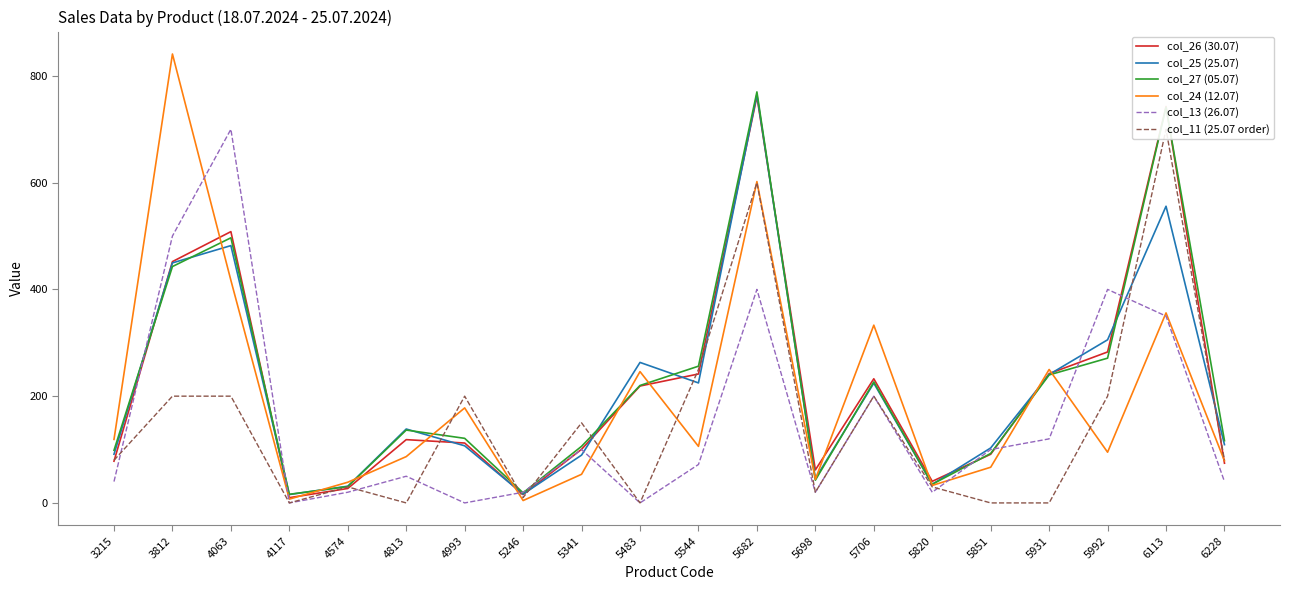

Reading right to left, what are all the values shown in this chart?

col_26 (30.07): 6228=74.4	6113=742.6	5992=282.8	5931=242.2	5851=91.2	5820=40.4	5706=232.6	5698=61.8	5682=761.2	5544=241.6	5483=219.0	5341=100.5	5246=15.6	4993=112.2	4813=118.5	4574=27.1	4117=9.8	4063=508.2	3812=452.1	3215=78.2
col_25 (25.07): 6228=109.2	6113=555.8	5992=305.6	5931=240.6	5851=103.0	5820=34.8	5706=224.4	5698=45.6	5682=765.2	5544=224.8	5483=263.2	5341=89.5	5246=16.5	4993=107.0	4813=138.4	4574=31.3	4117=15.7	4063=482.0	3812=449.6	3215=91.2
col_27 (05.07): 6228=116.6	6113=741.2	5992=271.2	5931=239.8	5851=92.6	5820=35.0	5706=226.6	5698=42.6	5682=770.0	5544=256.2	5483=220.0	5341=106.1	5246=18.9	4993=121.0	4813=136.5	4574=30.6	4117=16.1	4063=496.7	3812=442.8	3215=98.6
col_24 (12.07): 6228=79.0	6113=356.0	5992=95.0	5931=250.0	5851=66.9	5820=32.8	5706=333.0	5698=44.3	5682=602.0	5544=105.9	5483=246.0	5341=53.6	5246=4.5	4993=178.0	4813=86.8	4574=38.8	4117=7.1	4063=417.0	3812=841.0	3215=119.0
col_13 (26.07): 6228=40.0	6113=350.0	5992=400.0	5931=120.0	5851=100.0	5820=20.0	5706=200.0	5698=20.0	5682=400.0	5544=72.0	5483=0.0	5341=100.0	5246=20.0	4993=0.0	4813=50.0	4574=20.0	4117=0.0	4063=700.0	3812=500.0	3215=40.0
col_11 (25.07 order): 6228=80.0	6113=700.0	5992=200.0	5931=0.0	5851=0.0	5820=30.0	5706=200.0	5698=20.0	5682=600.0	5544=250.0	5483=0.0	5341=150.0	5246=10.0	4993=200.0	4813=0.0	4574=30.0	4117=0.0	4063=200.0	3812=200.0	3215=80.0